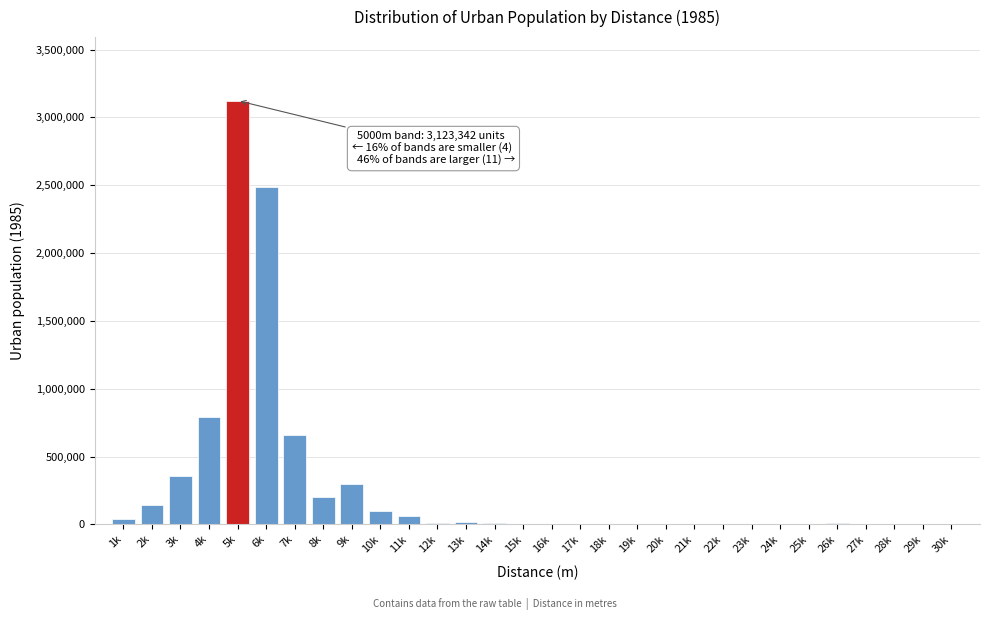

What is the change in value from 10k to 25k?

-98229